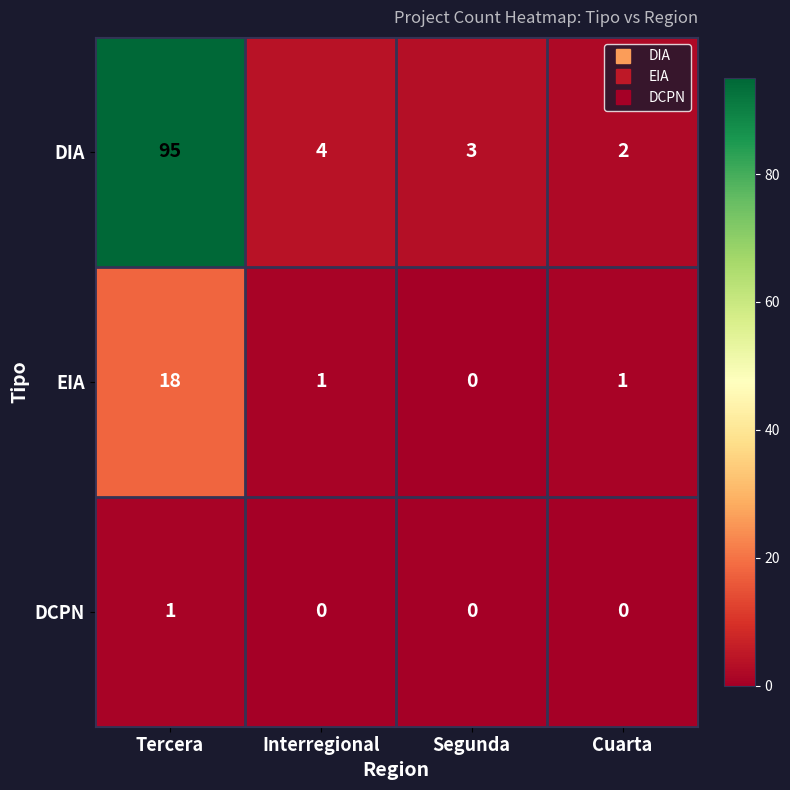

At which label does DIA reach its minimum?

Cuarta